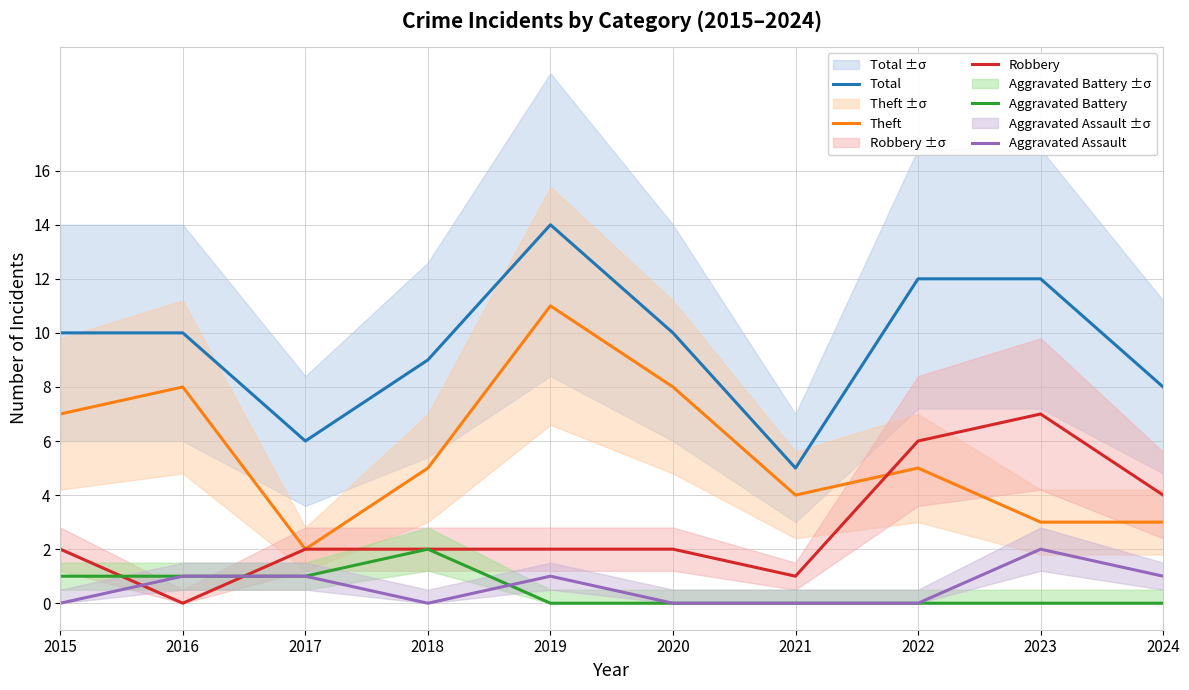

What is the value of the Robbery point at the 3rd from the left?

2